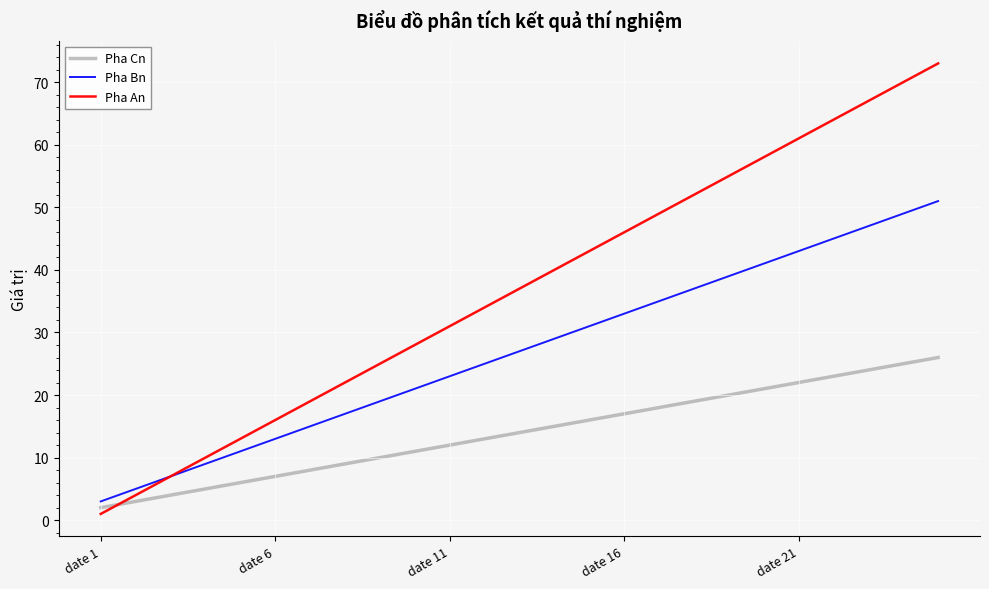

What is the highest value of the Pha Cn series?

26